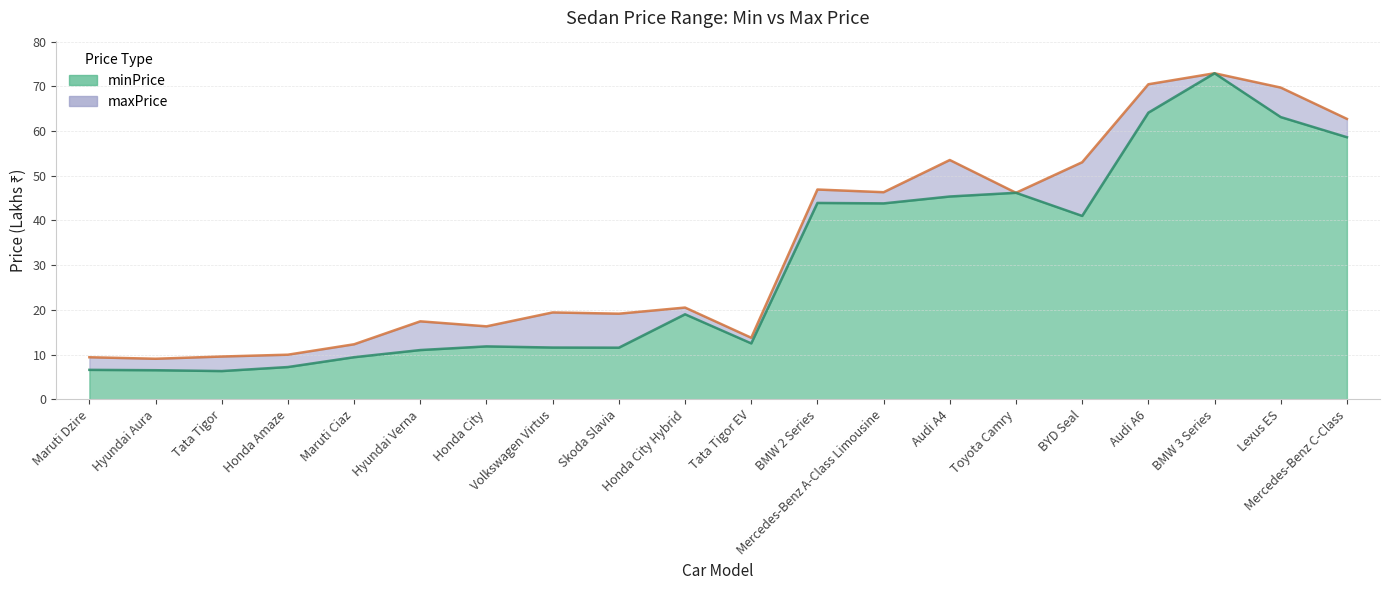

How many interior local peaks does the maxPrice series have?

6